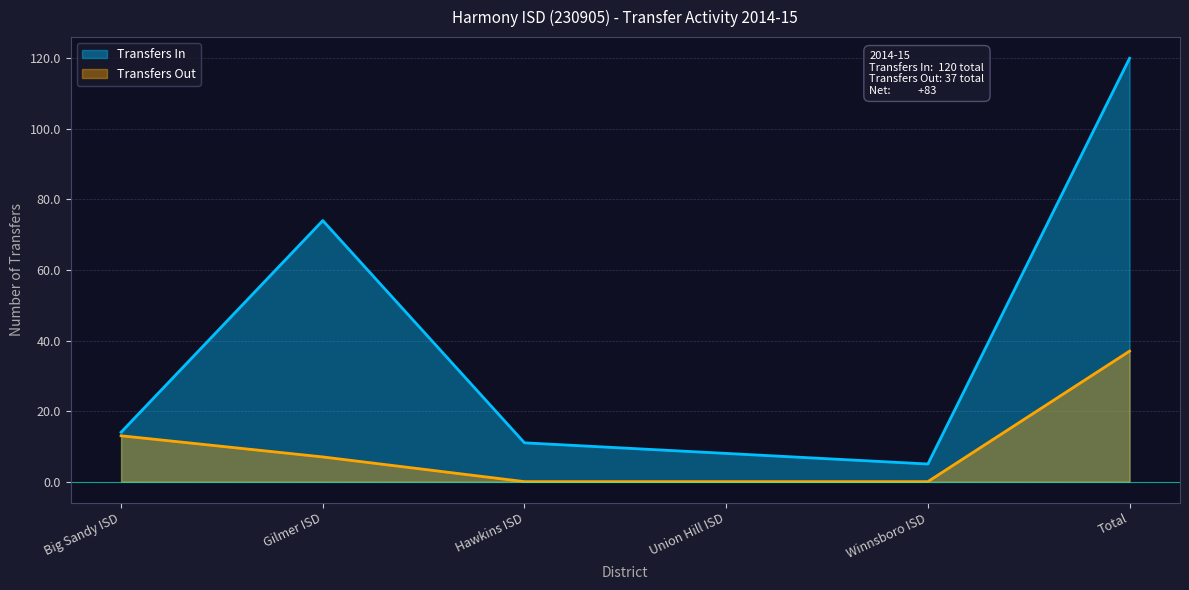

What is the total value across all series at Total?

157